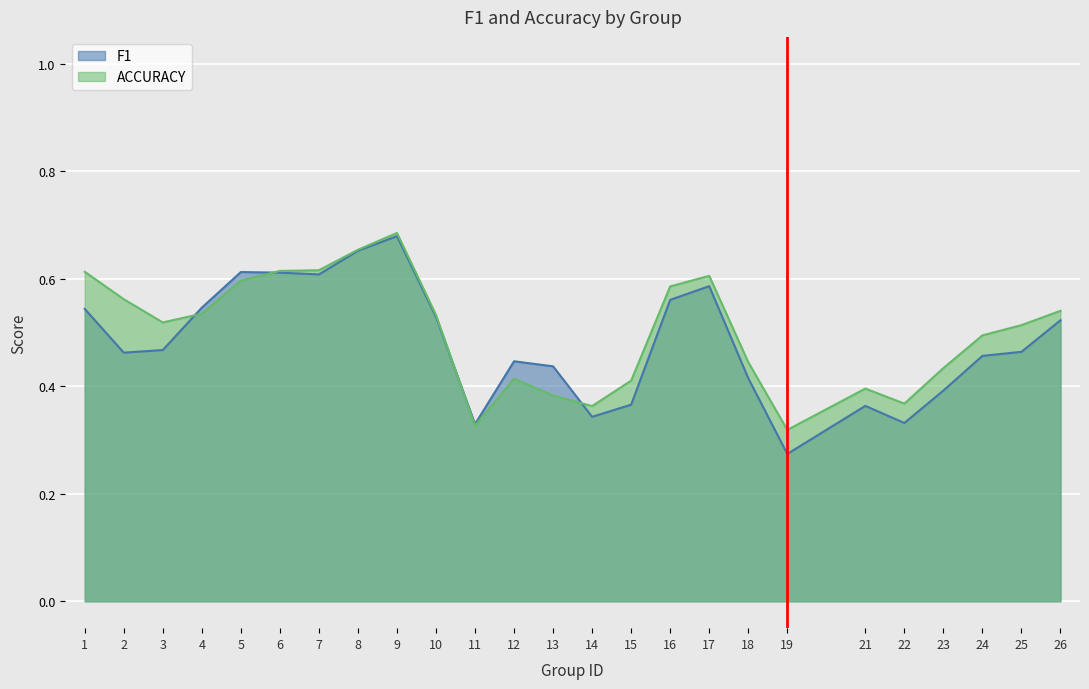

How many data points does each series have?

25